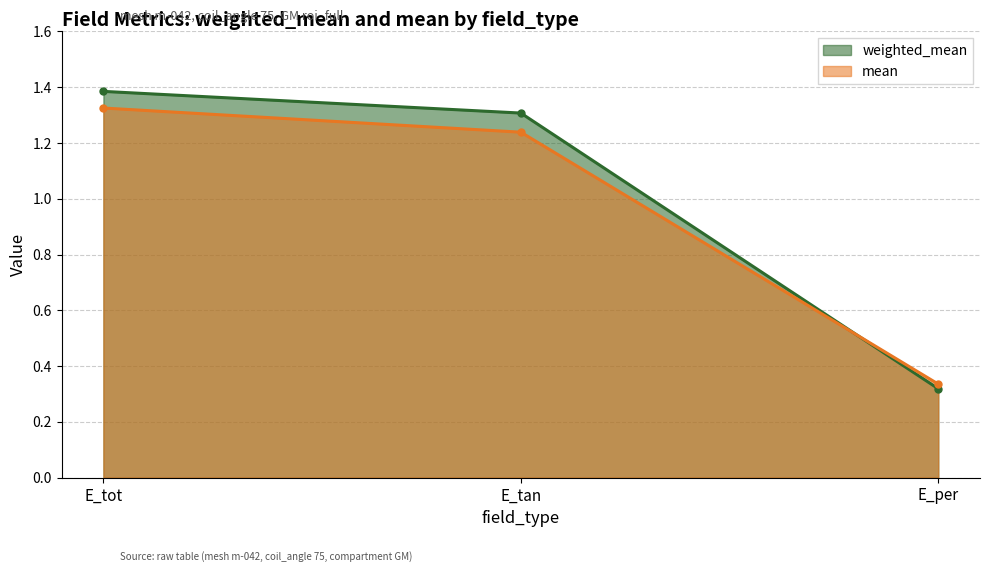

What is the smallest value displayed?

0.3